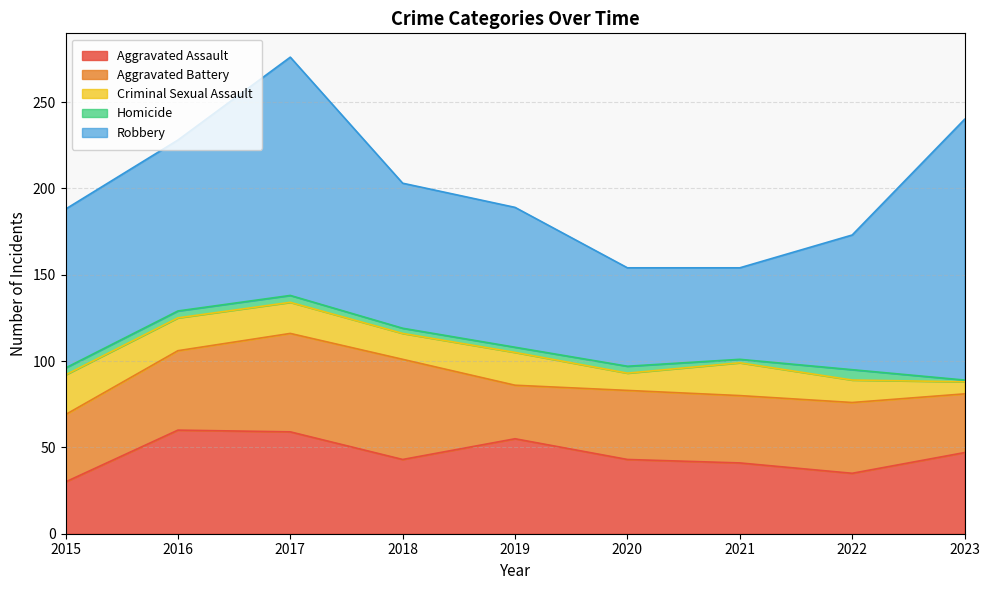

The Aggravated Battery series shows 25 at 2018. True or false?

False